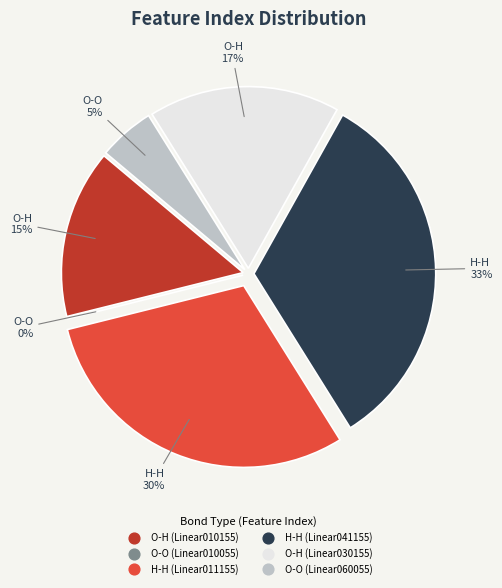

What is the change in value from Row 3 to Row 4?

-16